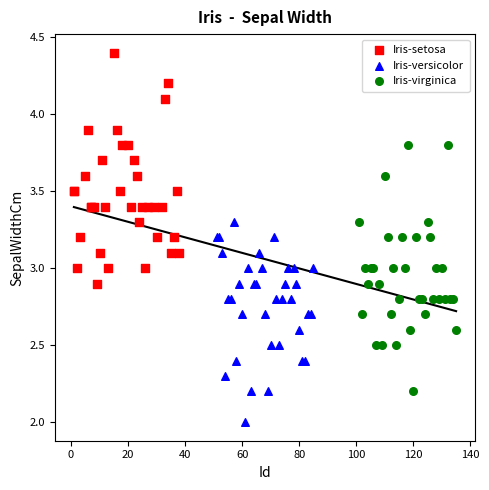

Which series contains the lowest Y value?

Iris-versicolor